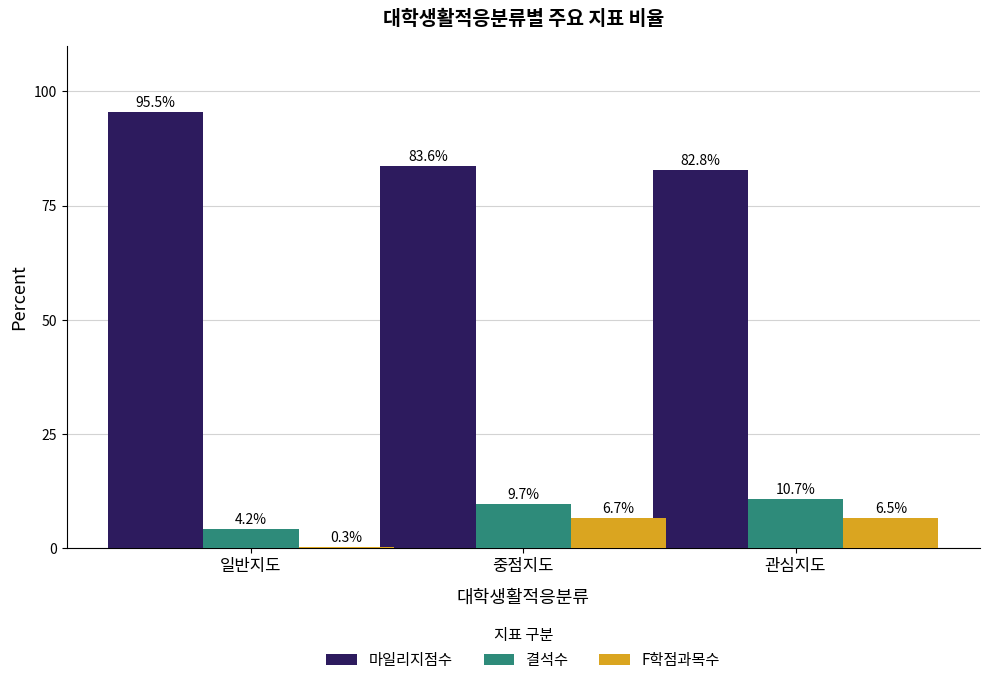

Is it true that 마일리지점수 equals 83.6 at 중점지도?

True